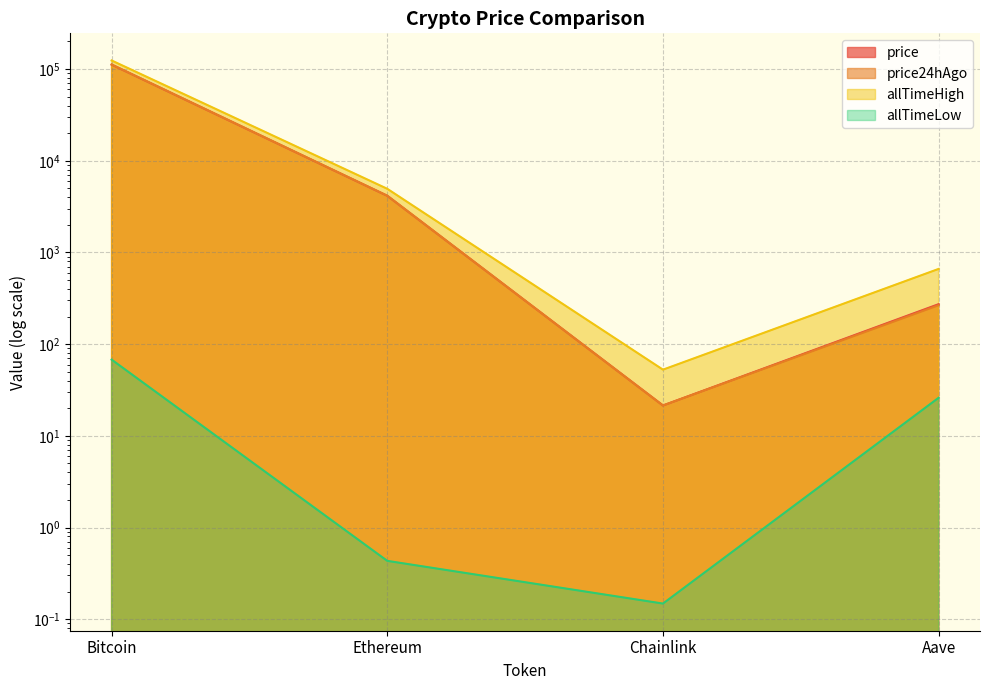

What is the sum of all allTimeLow values?

94.4